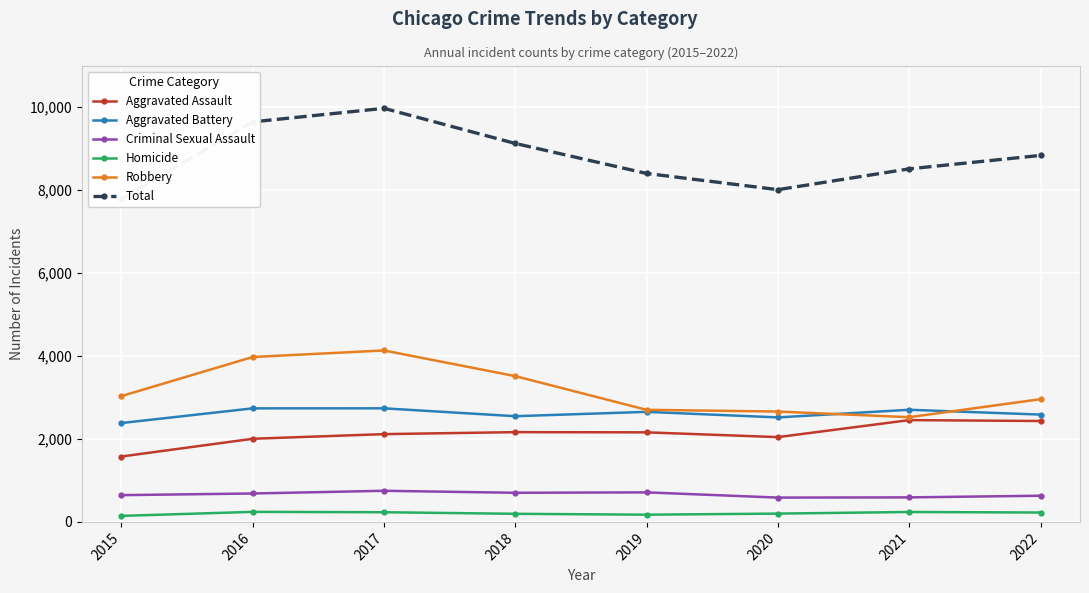

Is it true that Criminal Sexual Assault equals 750 at 2017?

True